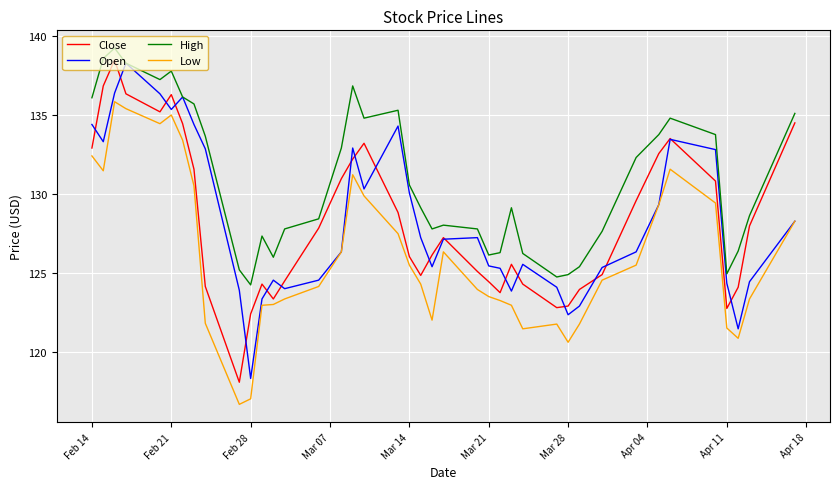

Which series has the largest total across all categories?

High